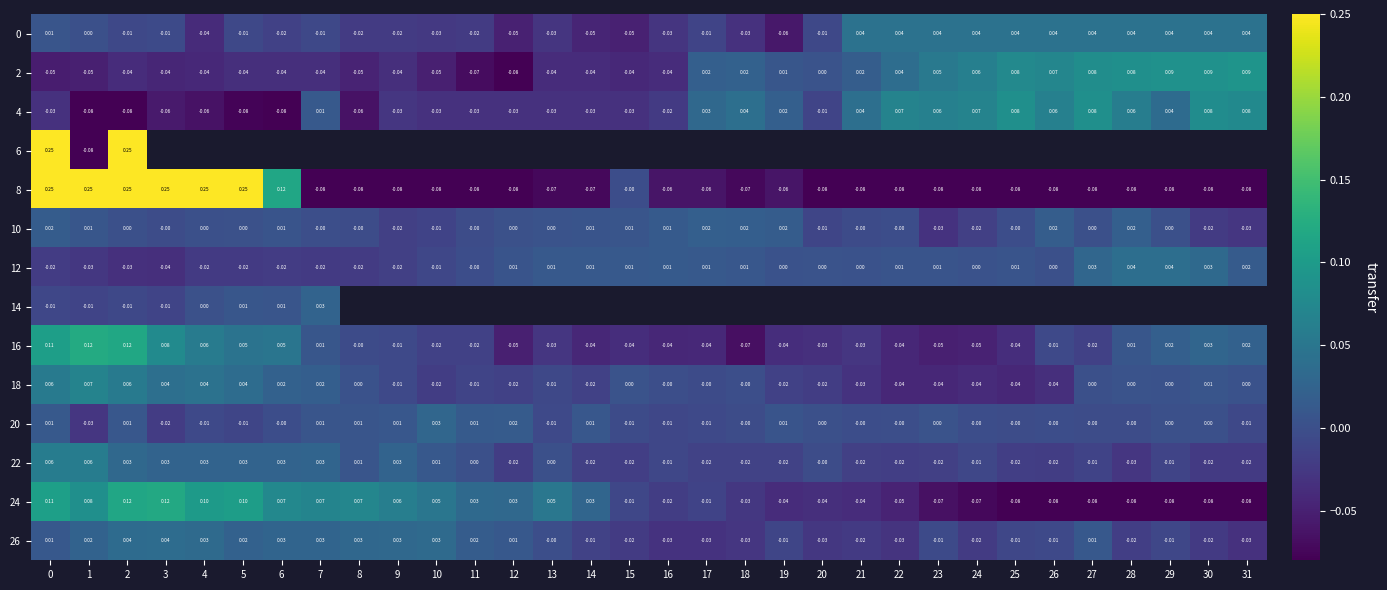

Which label corresponds to the smallest value in the chart?

12